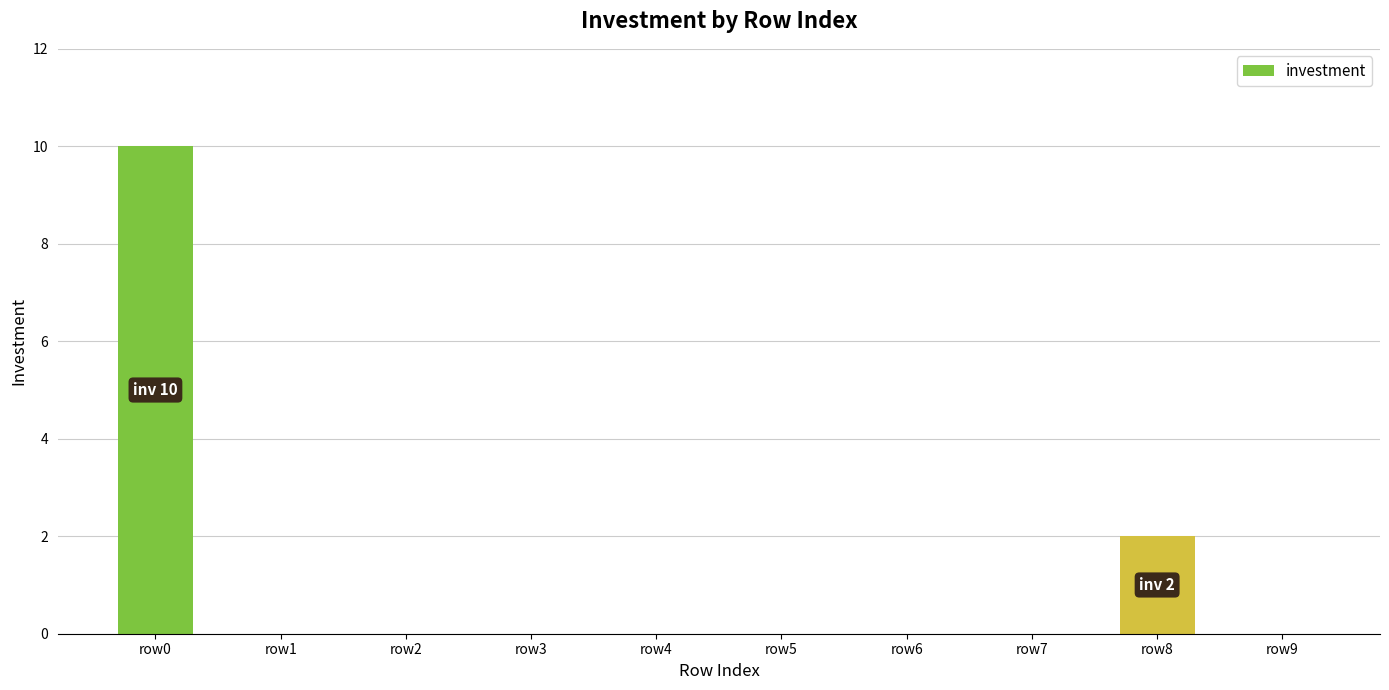

Reading right to left, what are all the values shown in this chart?

row9=0	row8=2	row7=0	row6=0	row5=0	row4=0	row3=0	row2=0	row1=0	row0=10